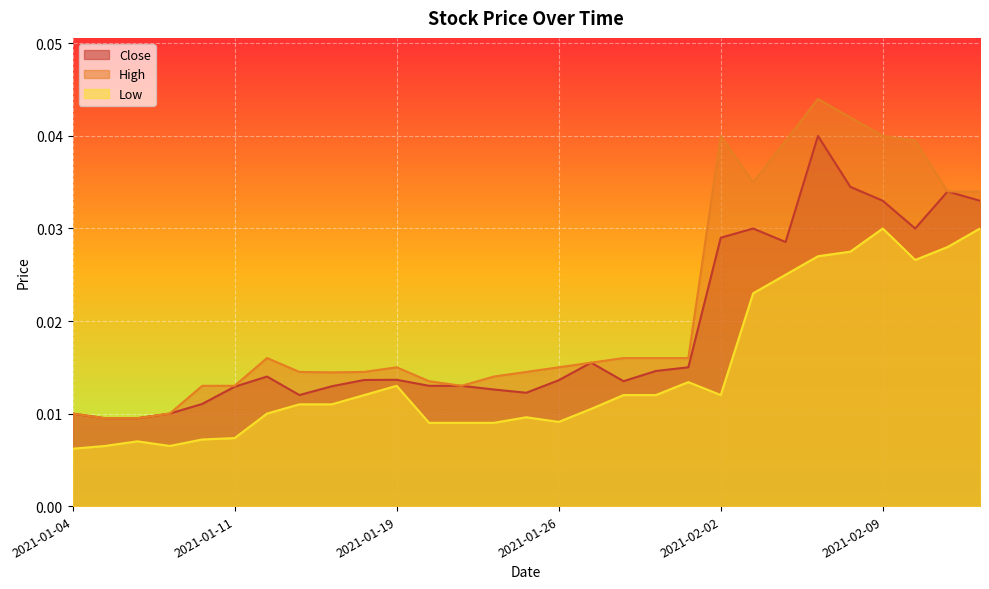

The High series shows 0.0 at 2021-01-05. True or false?

True